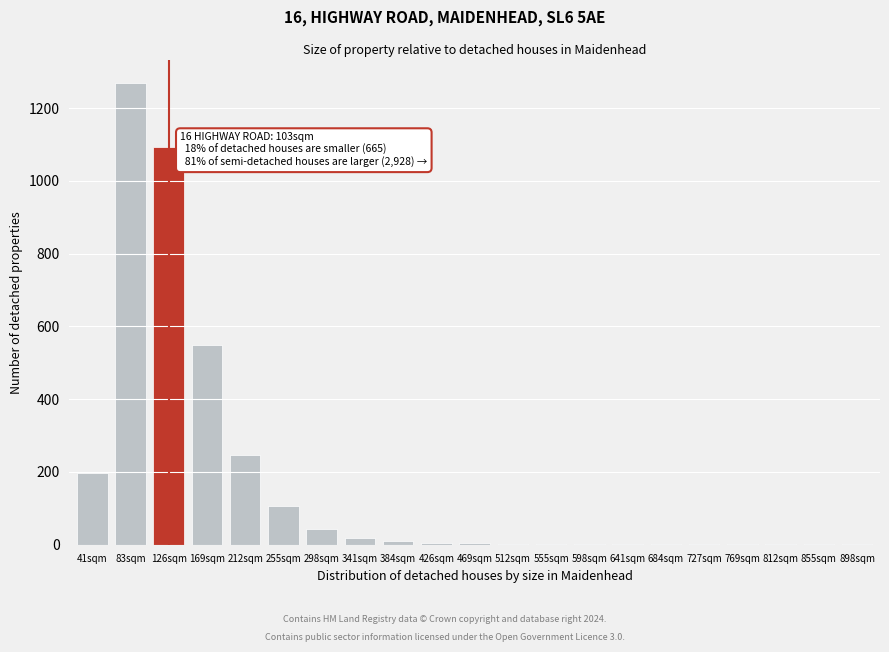

True or false: the data shows 549 at 169sqm.

True